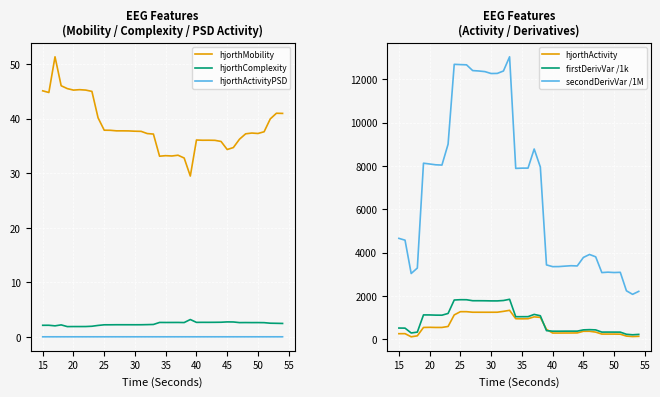

What is the average value of the hjorthMobility series?

38.6